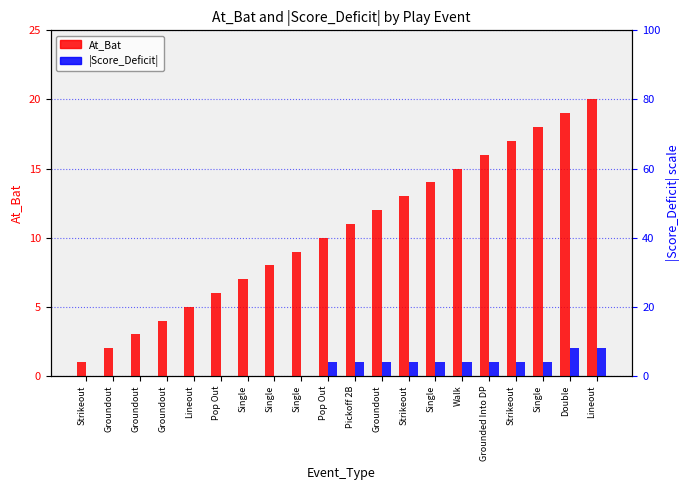

What is the minimum value for At_Bat?

1